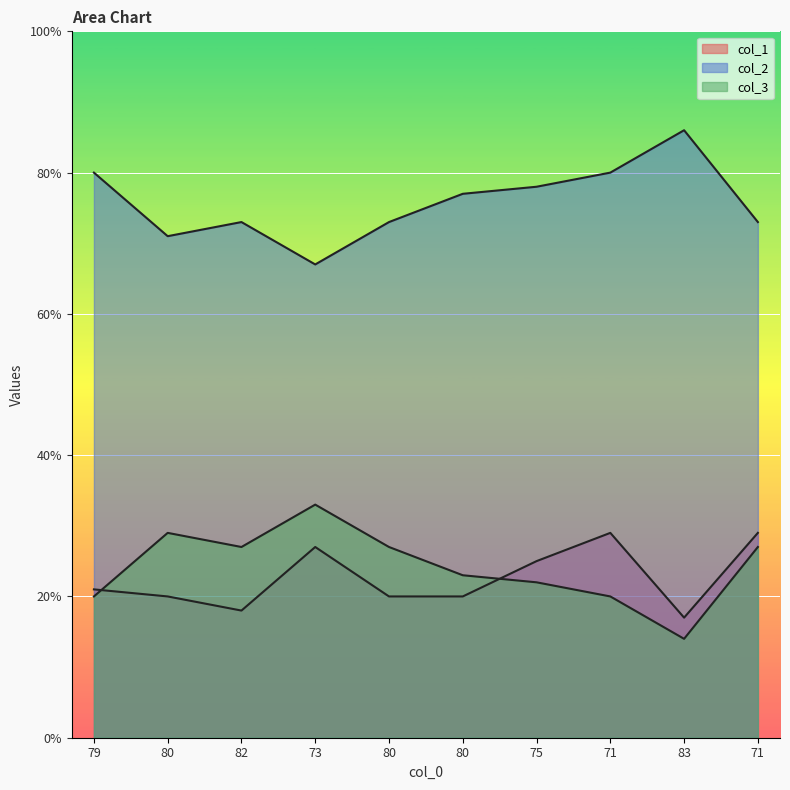

How many lines are shown in the chart?

3